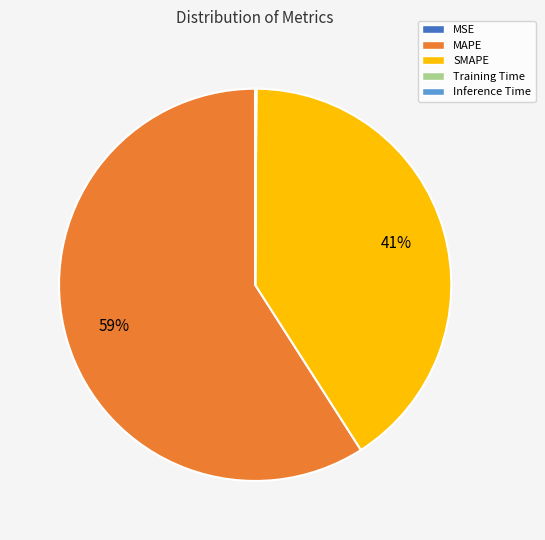

To the nearest percent, what portion does MAPE represent?

59%